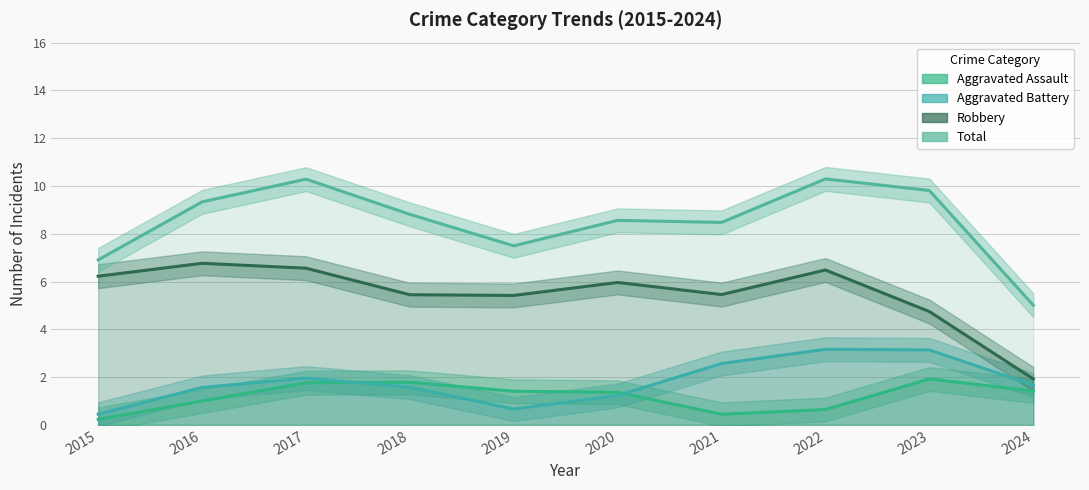

What is the total value across all series at 2023?

19.6